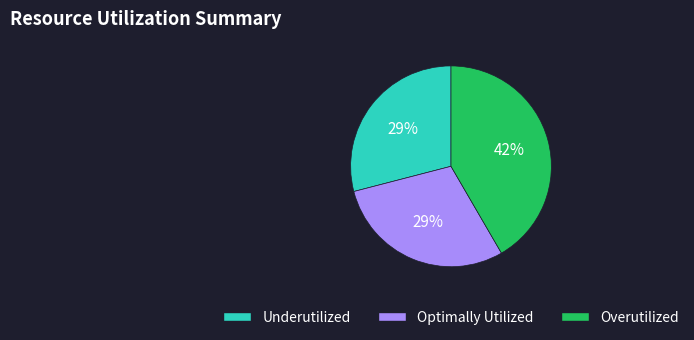

Is there a majority slice in this chart?

No